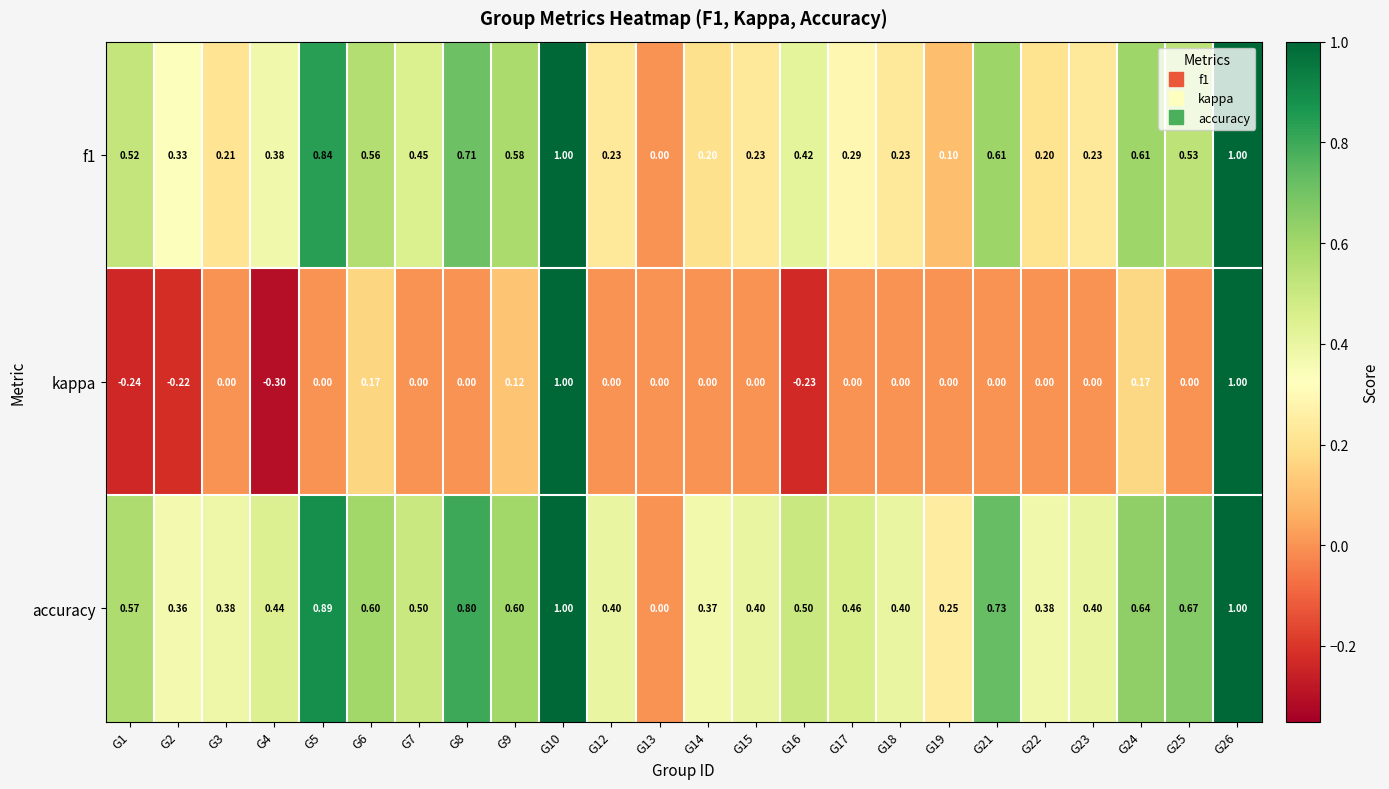

Is the value of f1 at G12 greater than the value of kappa at G22?

Yes